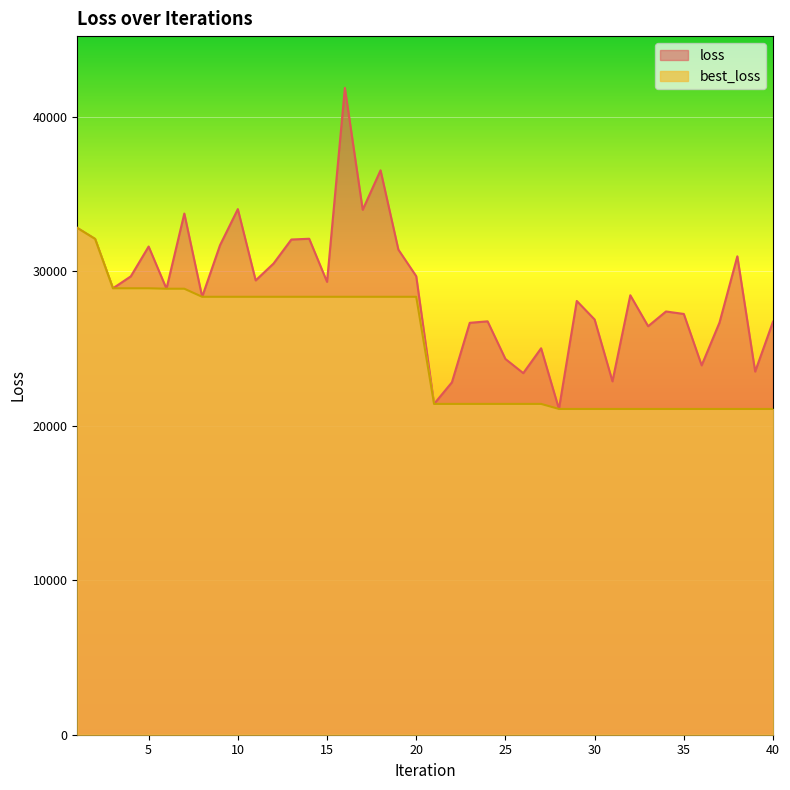

At how many categories does at least one series exceed 35286?

2